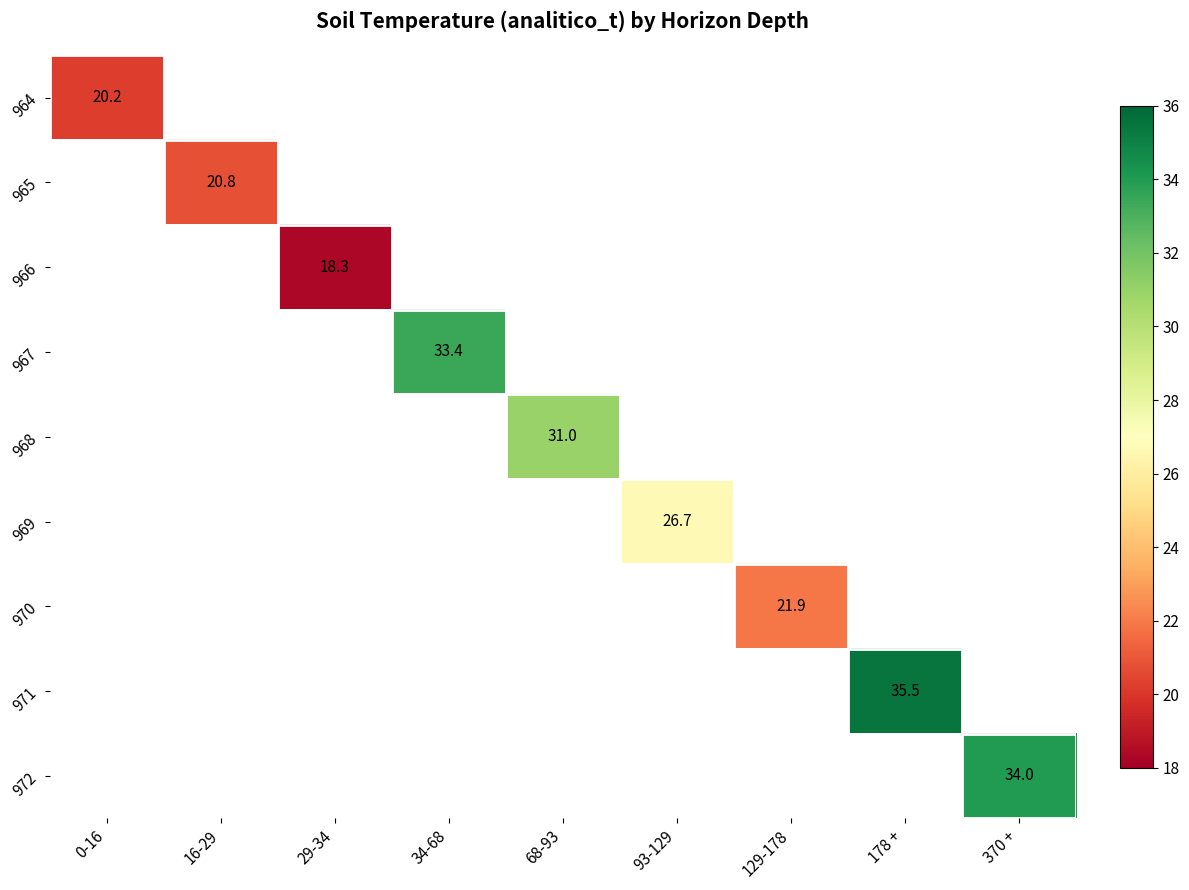

At how many categories does at least one series exceed 19?

8